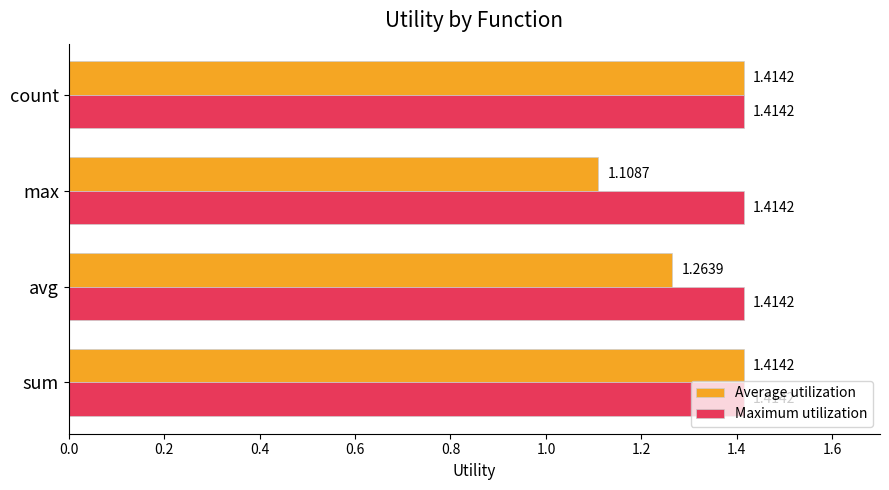

Which category has the lowest value across all series?

max